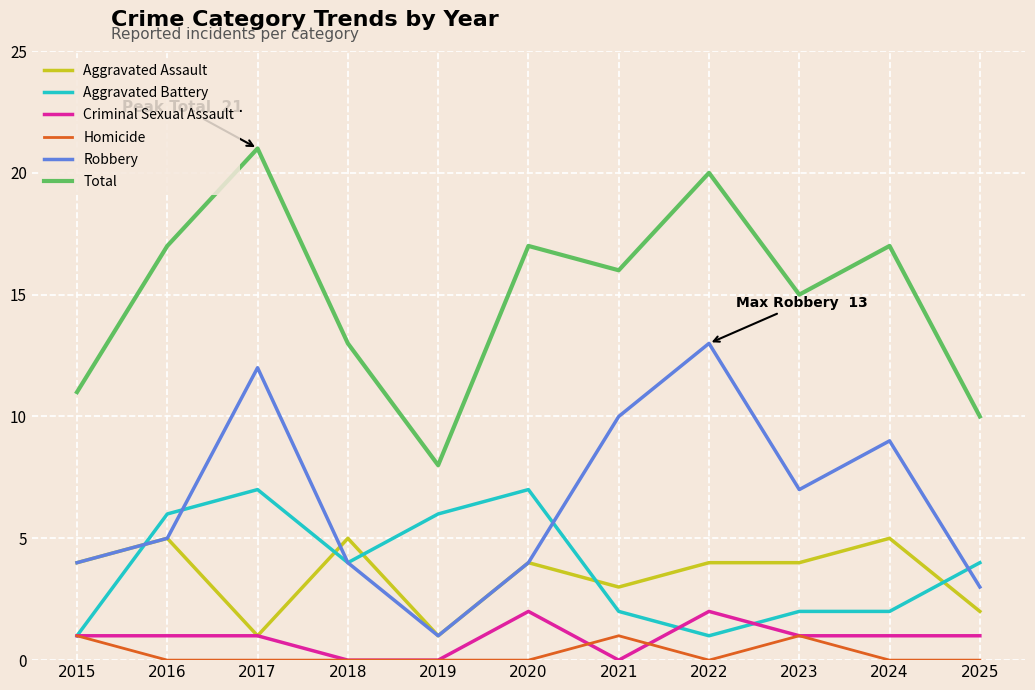

Count the Aggravated Assault values in the range 2 to 5.

9